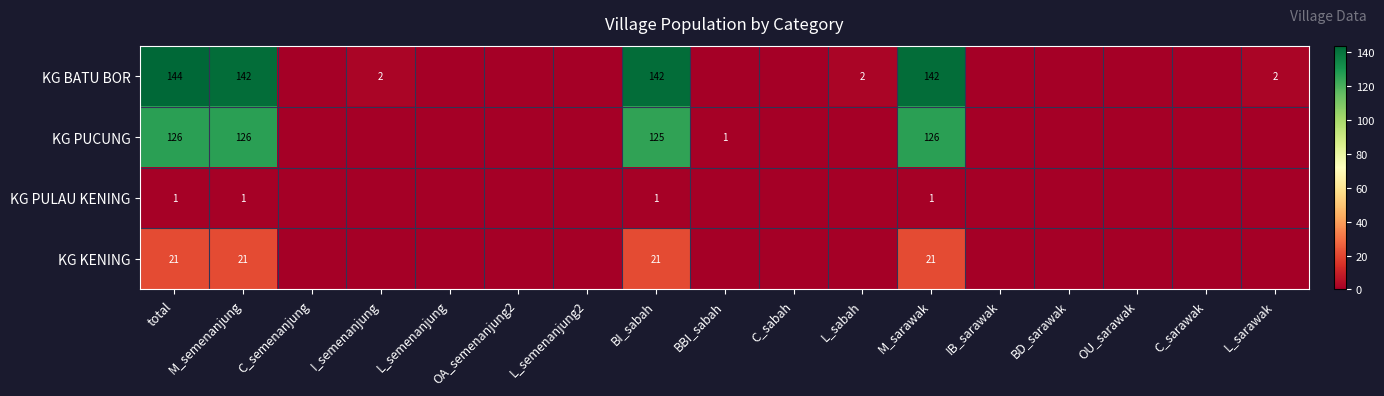

At total, list the series in order from smallest to largest.

KG PULAU KENING, KG KENING, KG PUCUNG, KG BATU BOR